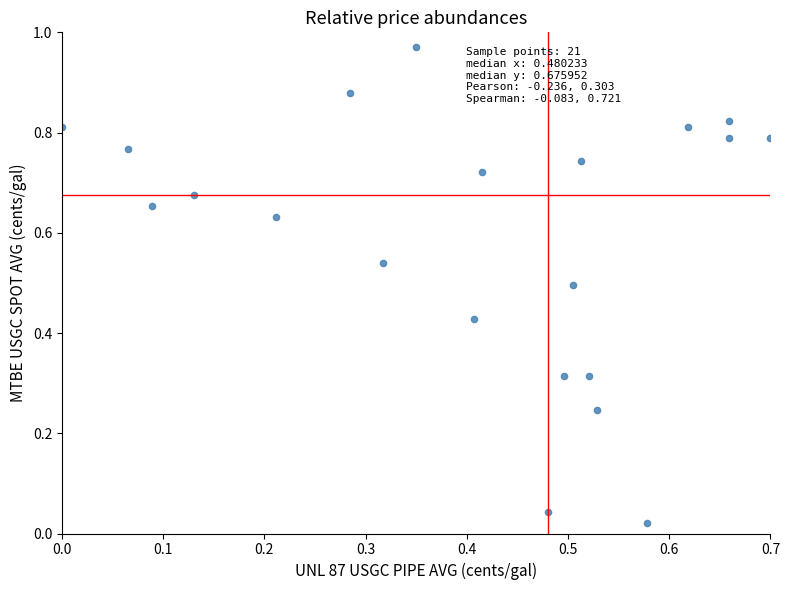

How many data points are displayed?

21